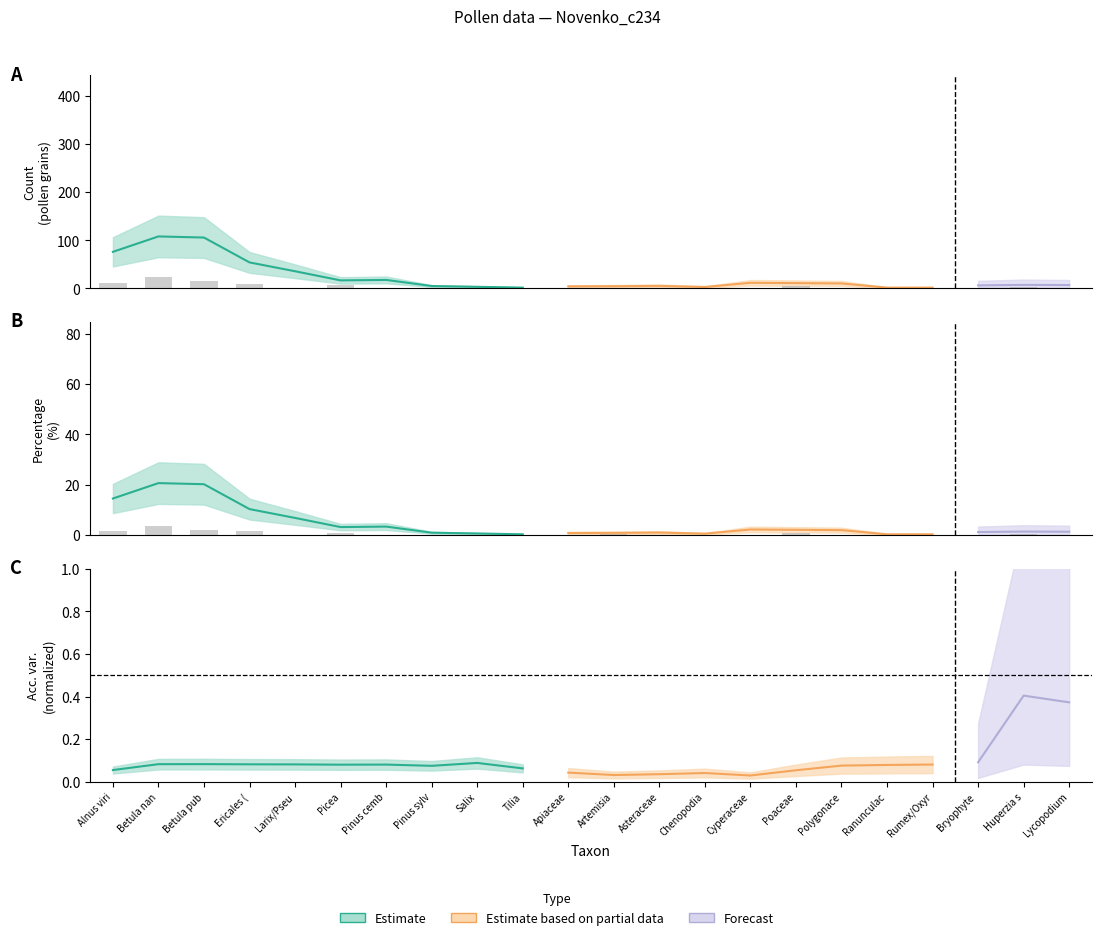

Between Picea and Huperzia s, which is larger?

Picea